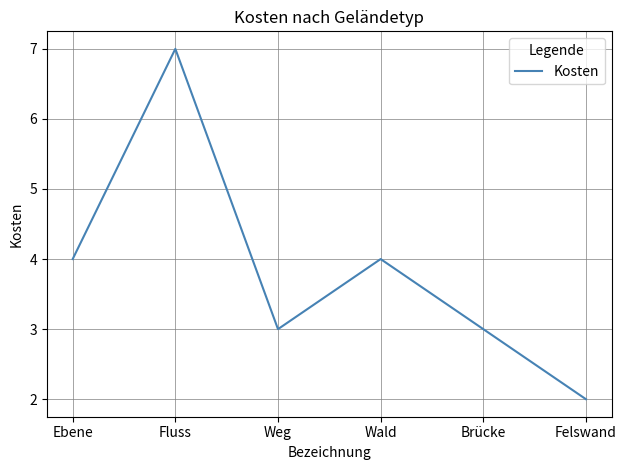

What position from the right is Felswand?

1